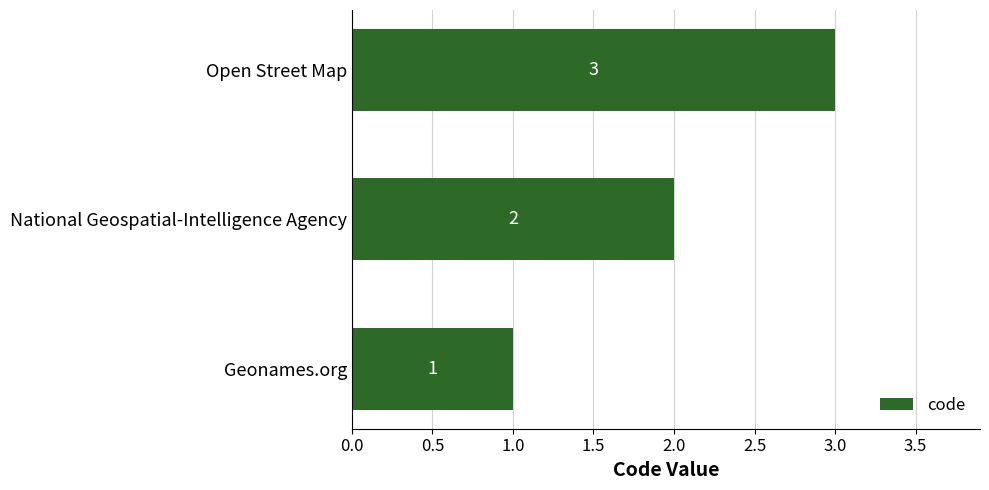

At which label is the value closest to 2?

National Geospatial-Intelligence Agency